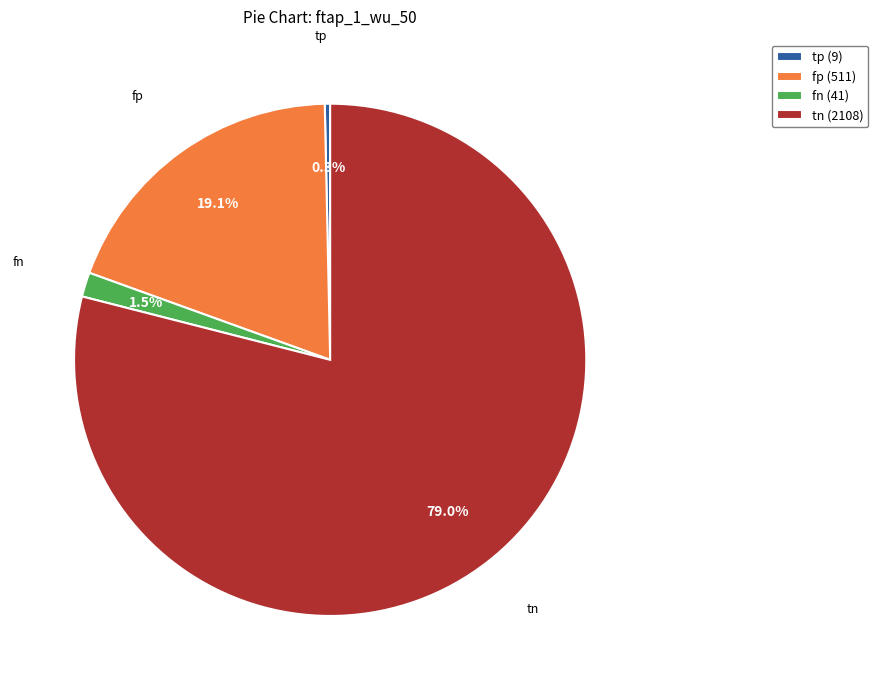

To the nearest percent, what is the difference between the largest and smallest slice percentages?

79%